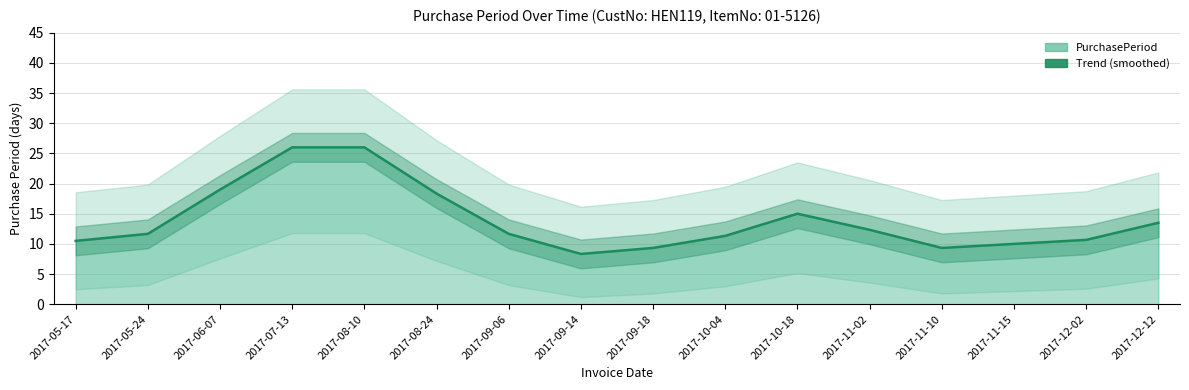

List the labels in order of value, largest first.

2017-07-13, 2017-08-10, 2017-06-07, 2017-08-24, 2017-10-18, 2017-12-12, 2017-11-02, 2017-05-24, 2017-09-06, 2017-10-04, 2017-12-02, 2017-05-17, 2017-11-15, 2017-09-18, 2017-11-10, 2017-09-14